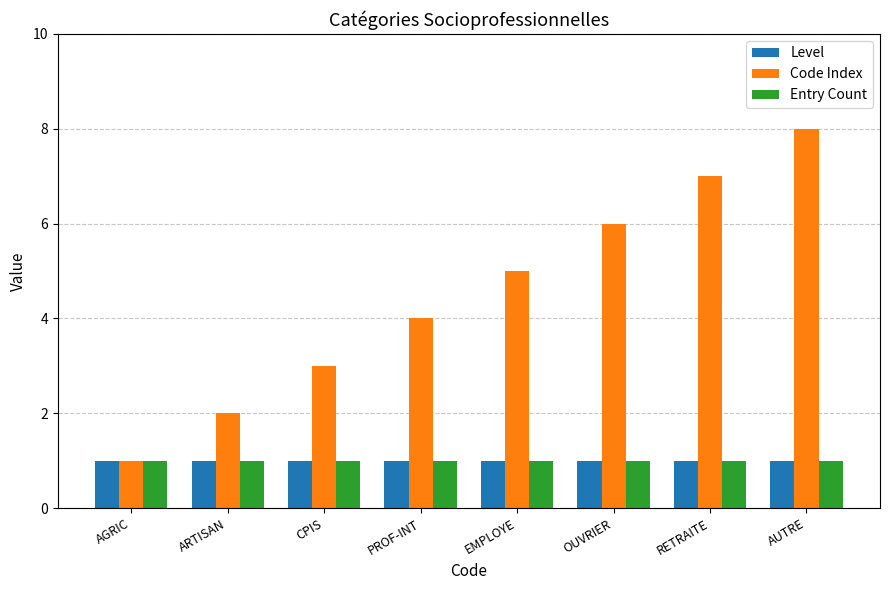

What is the sum of all Code Index values?

36